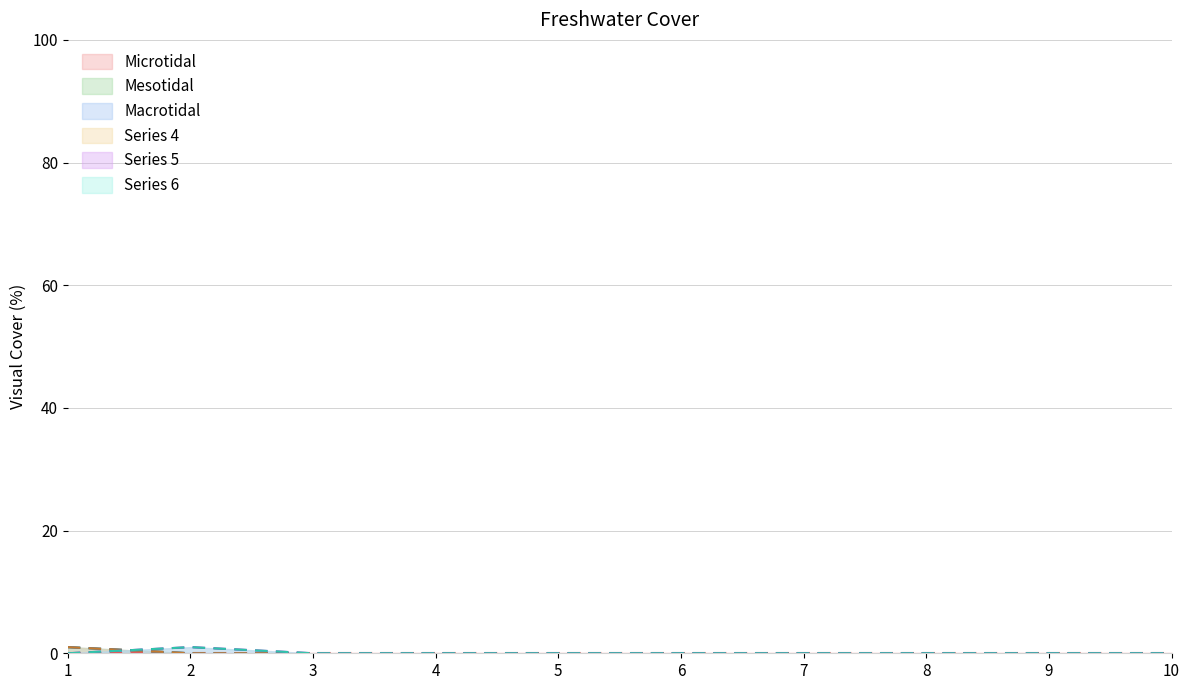

At how many categories does at least one series exceed 0?

2